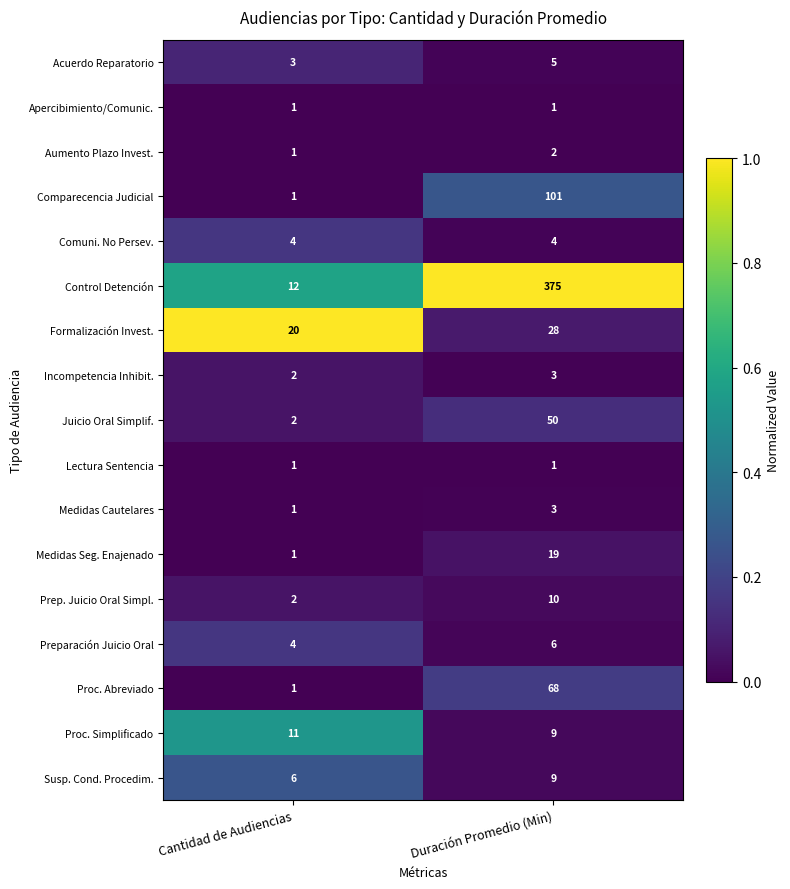

Which series has the widest spread of values?

Control Detención